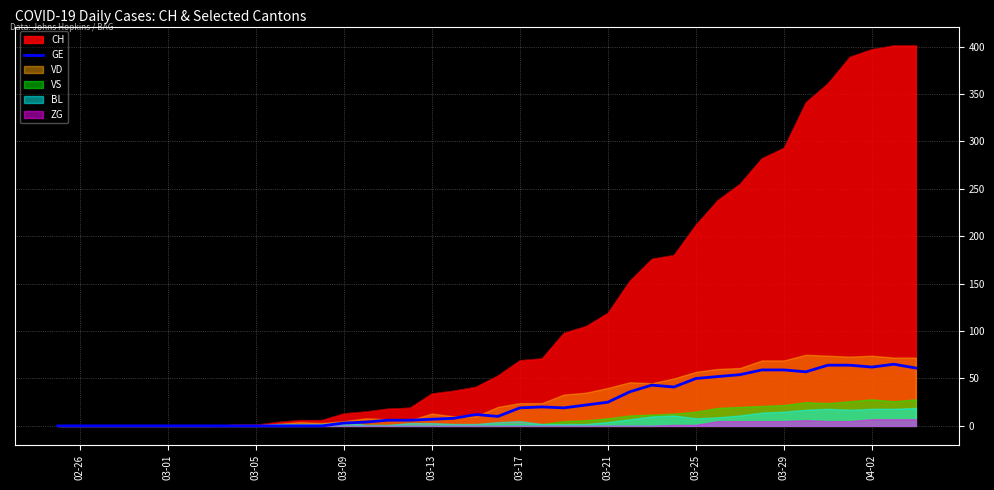

How many data points are above 12?

19